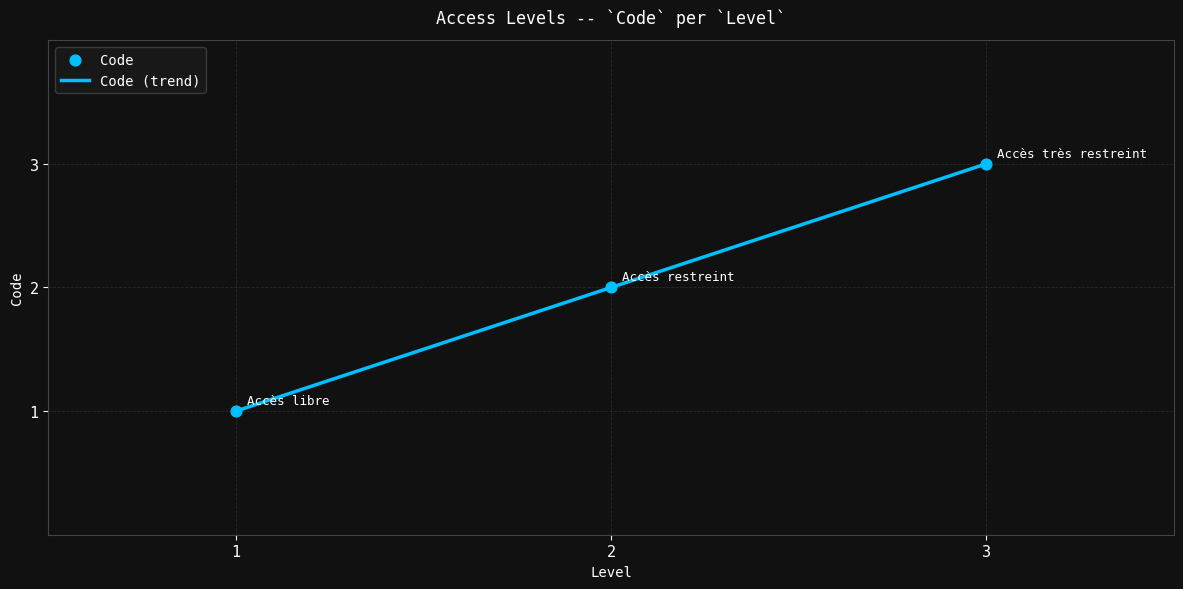

Between 3 and 2, which is larger?

3